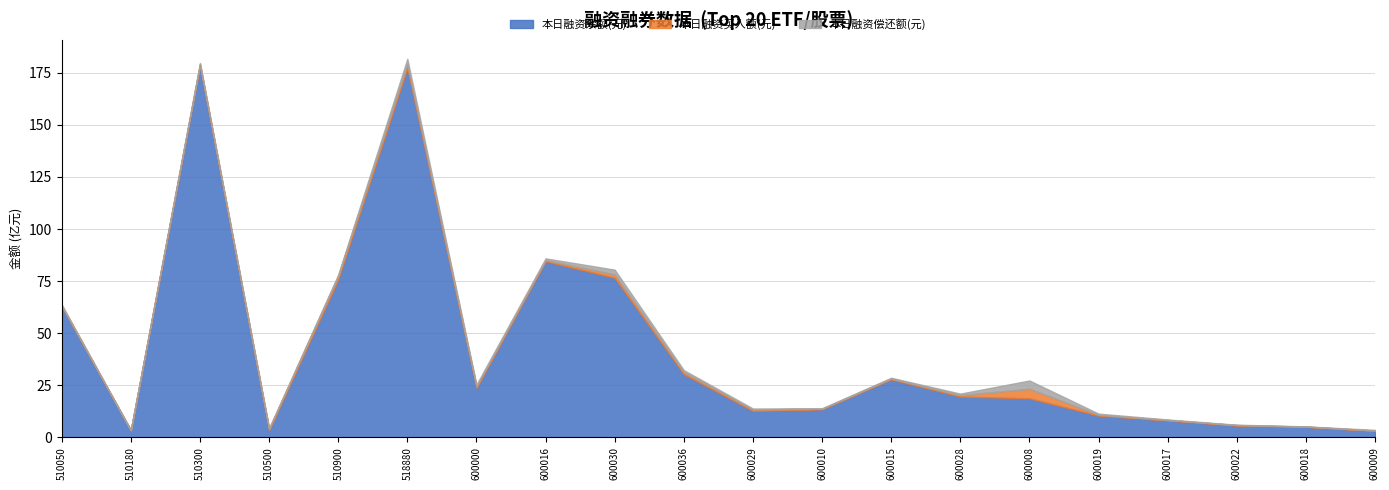

How many interior local valleys does the 本日融资买入额(元) series have?

5